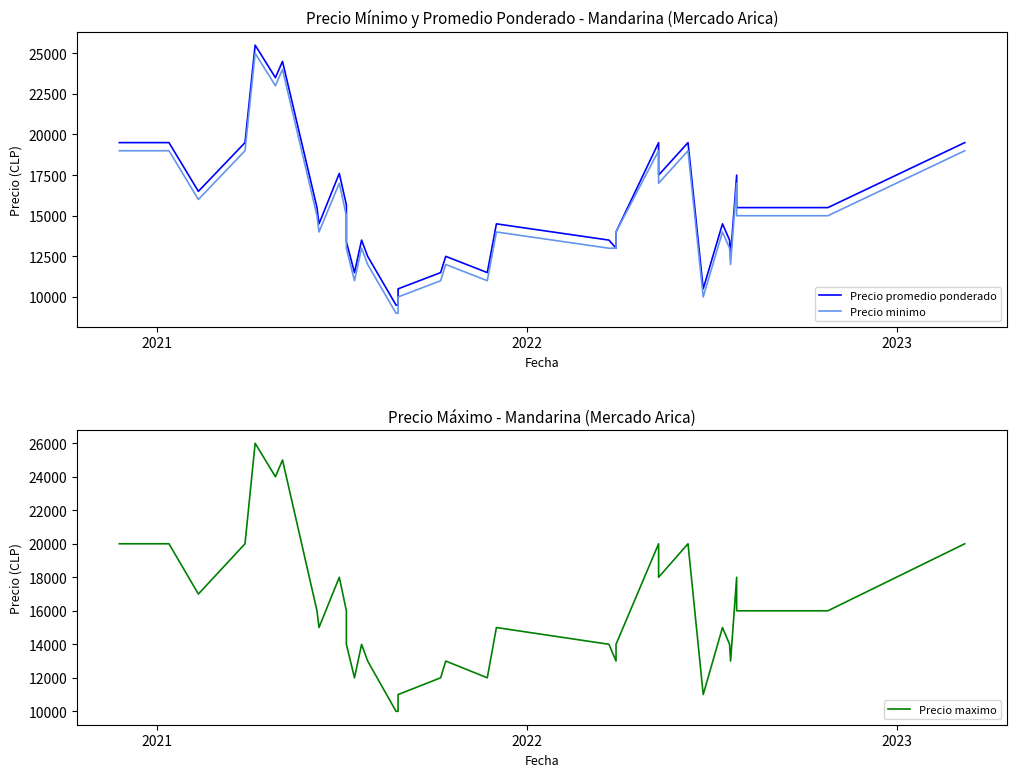

True or false: Precio minimo has more than 2 points higher than both neighbors.

True